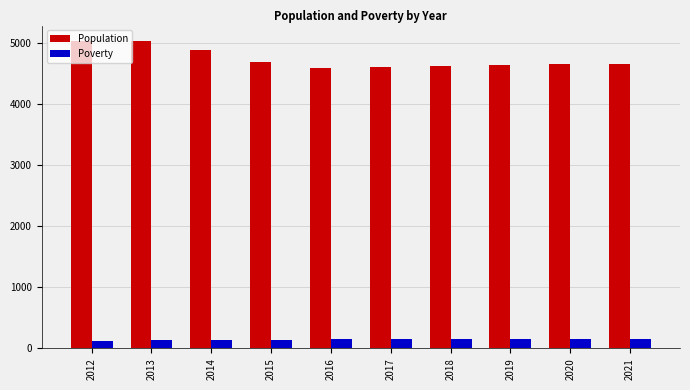

What is the difference between the highest and lowest values at 2017?

4457